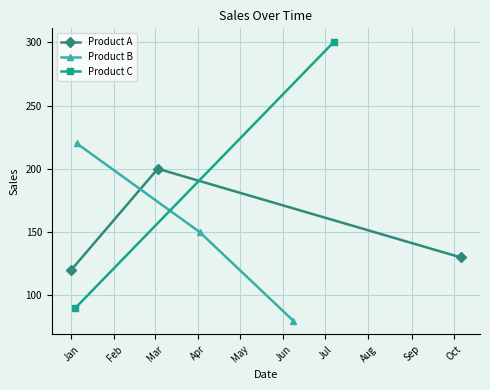

What is the value of the Product A point at the 1st from the left?

120